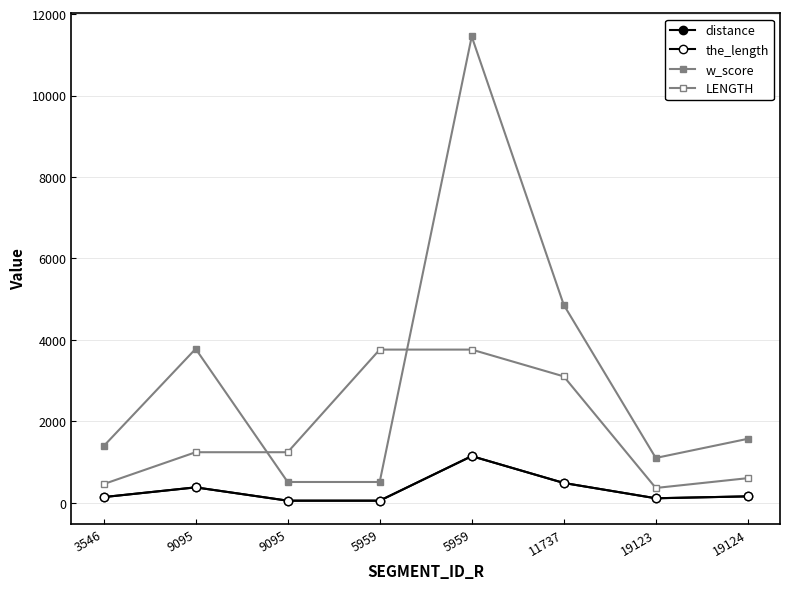

Does the chart display data point markers on the line(s)?

Yes